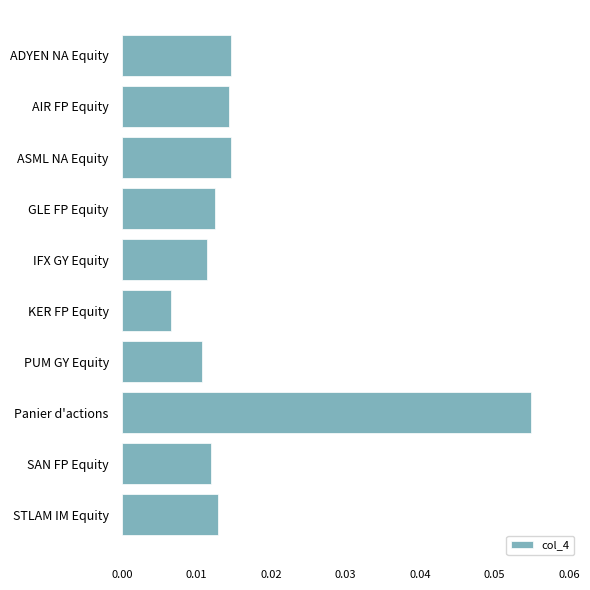

What position from the top is KER FP Equity?

6